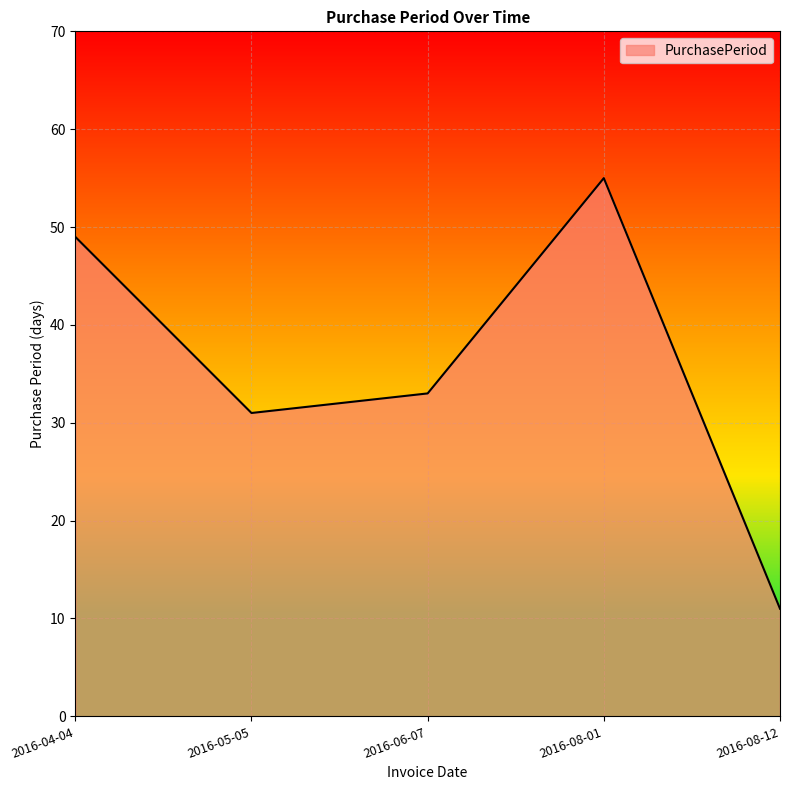

What is the sum of all values?

179